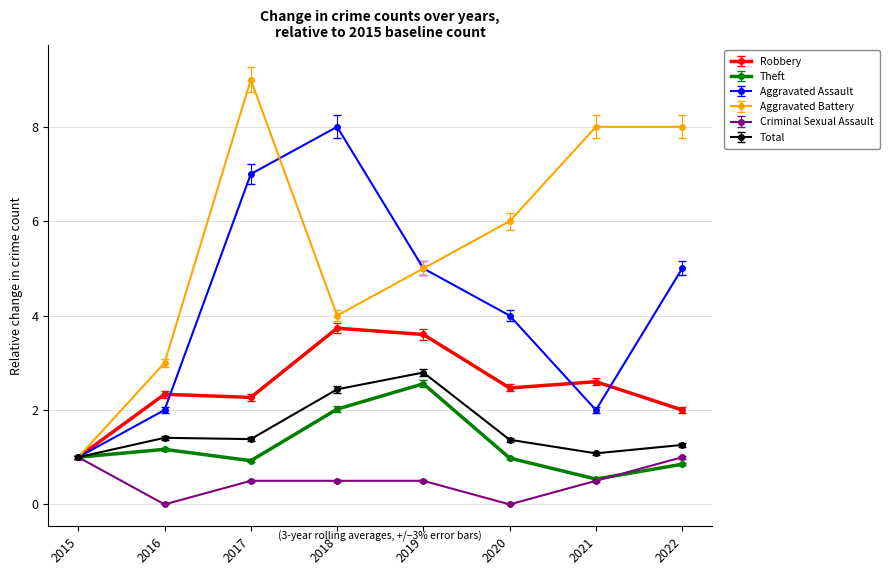

What is the sum of the Total values at 2020 and 2018?

3.8